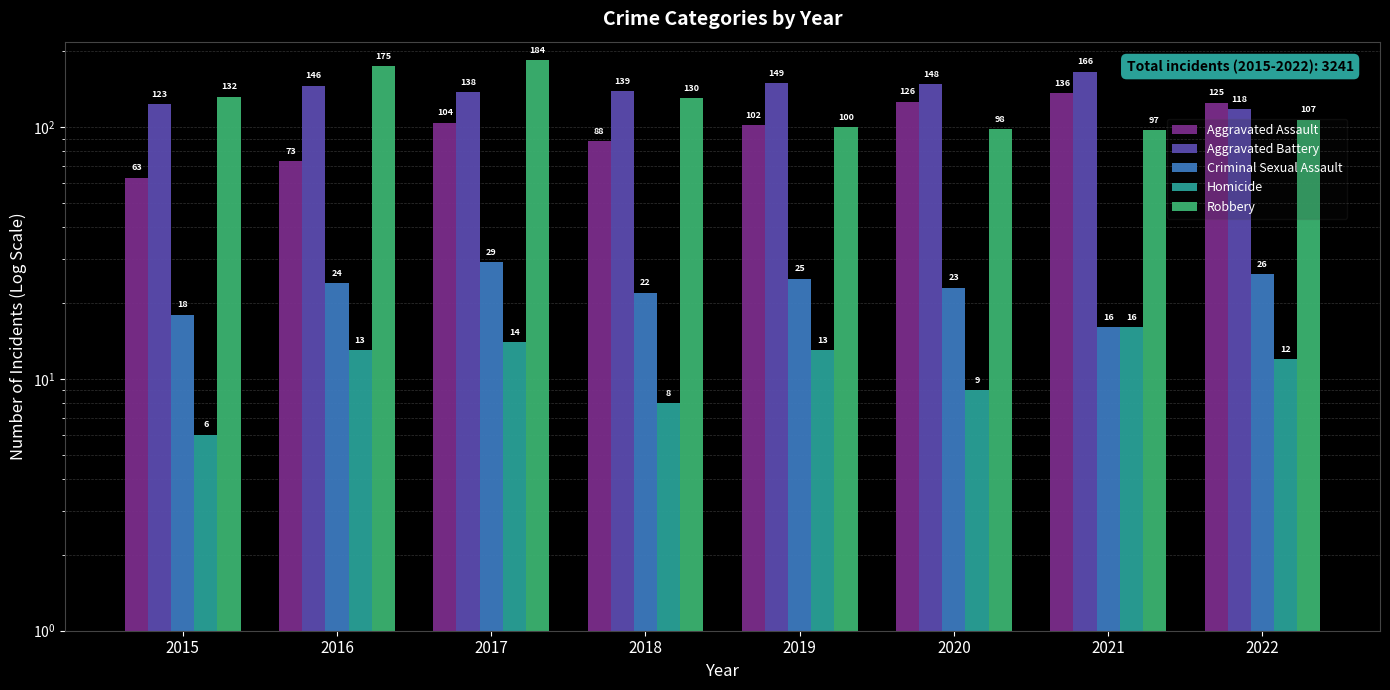

At which category is the sum across all series the highest?

2017